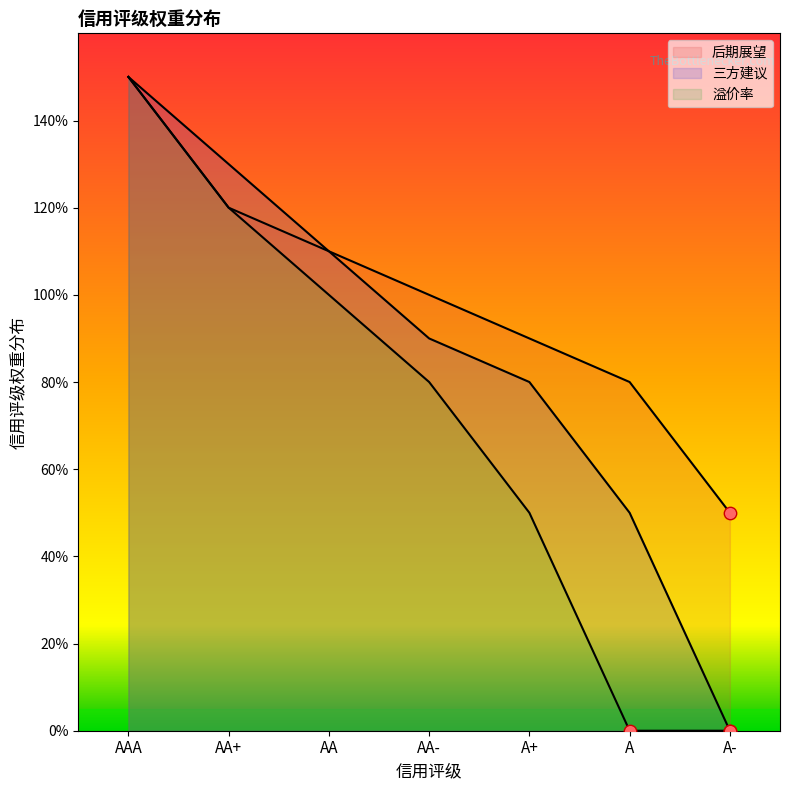

What are all the series names shown in the legend?

后期展望, 三方建议, 溢价率